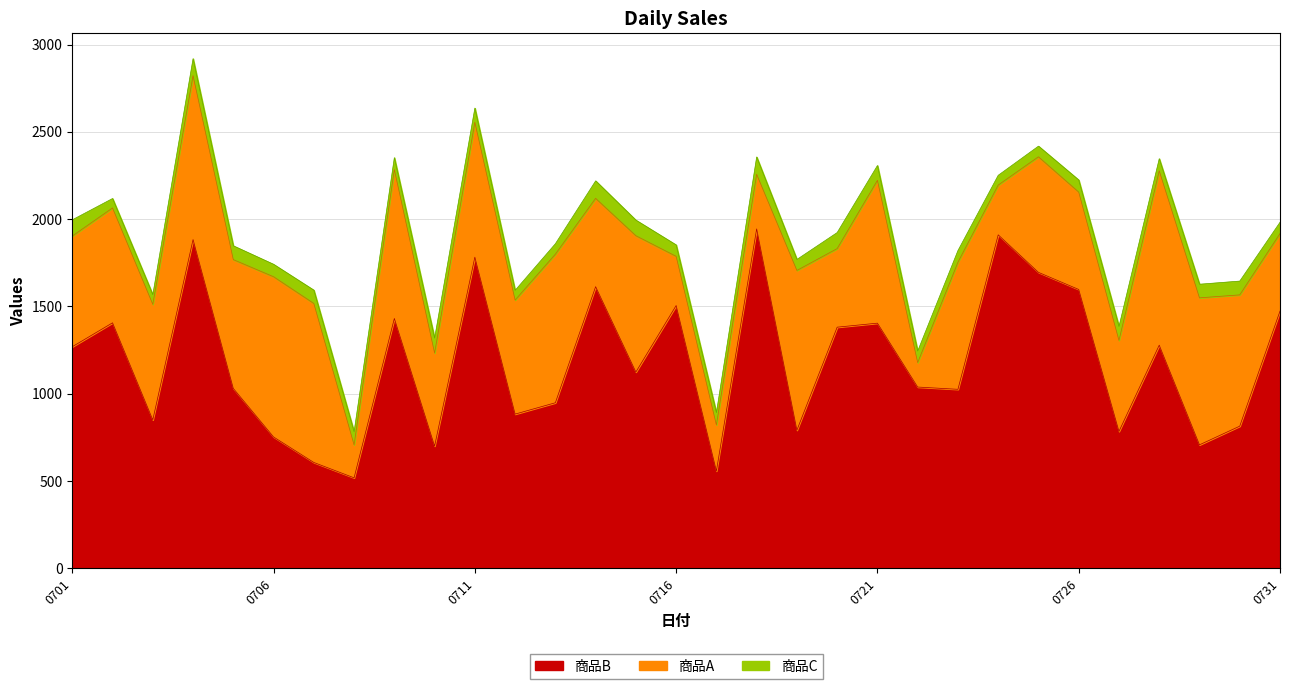

How many lines are shown in the chart?

3